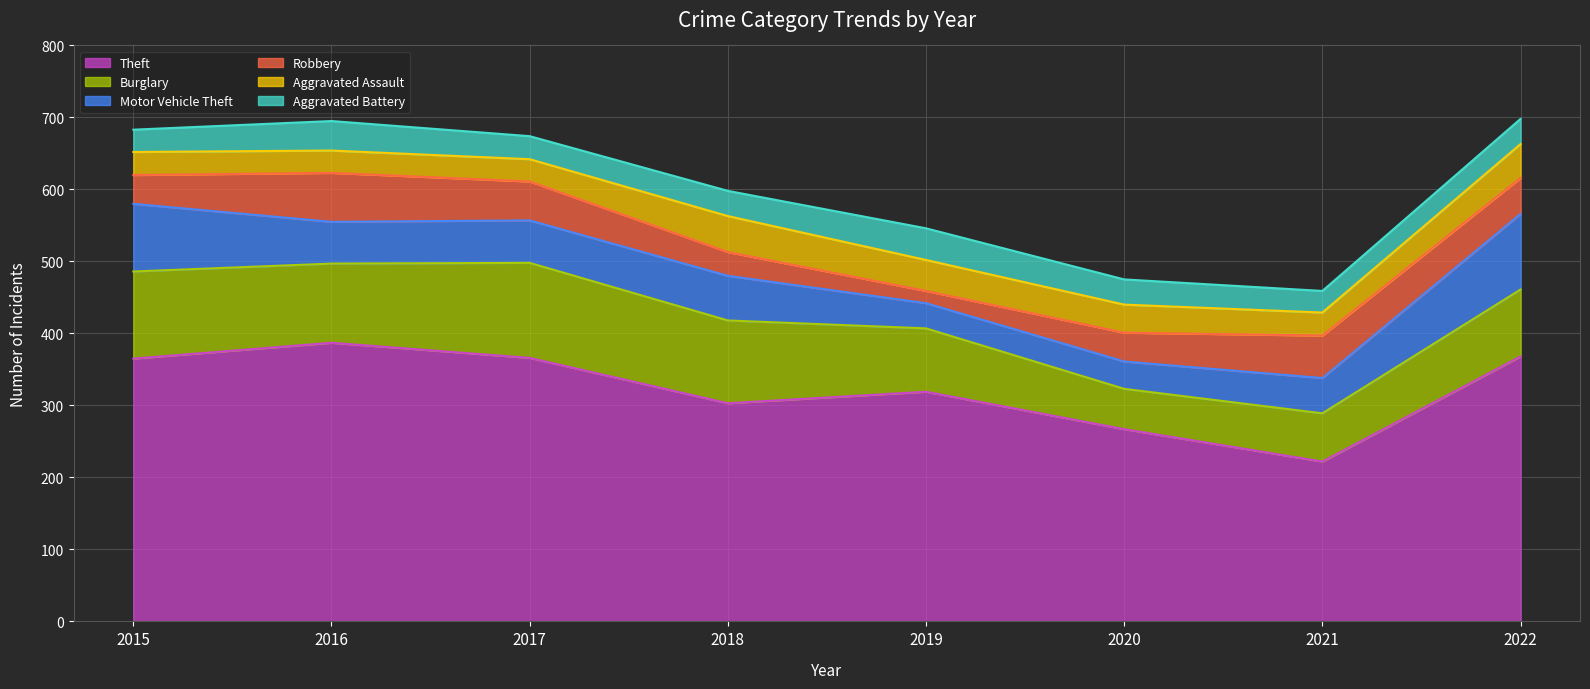

Which category has the highest value in the Motor Vehicle Theft series?

2022